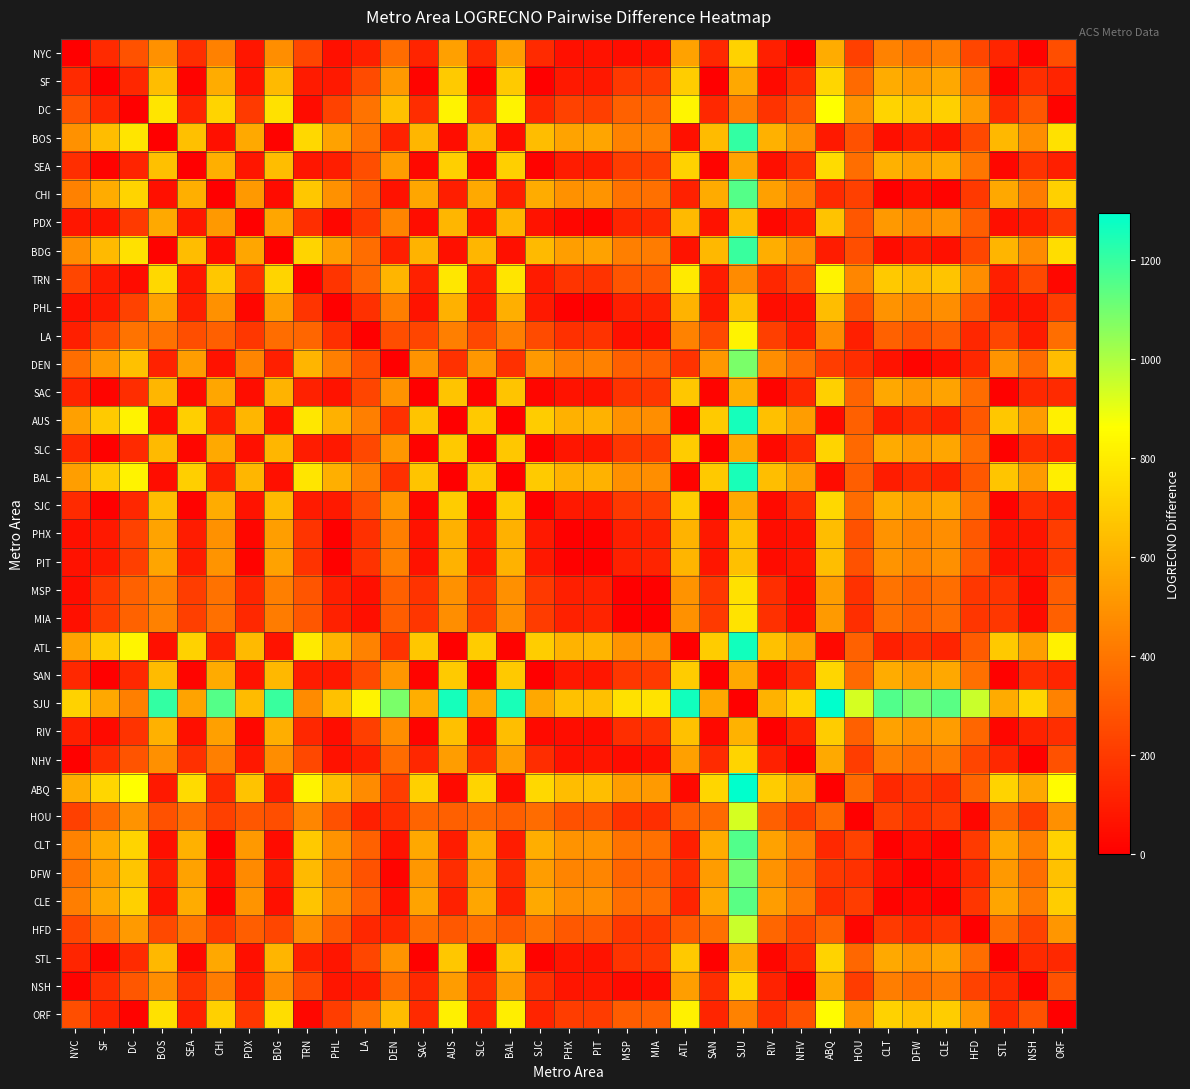

Which series has the widest spread of values?

SJU